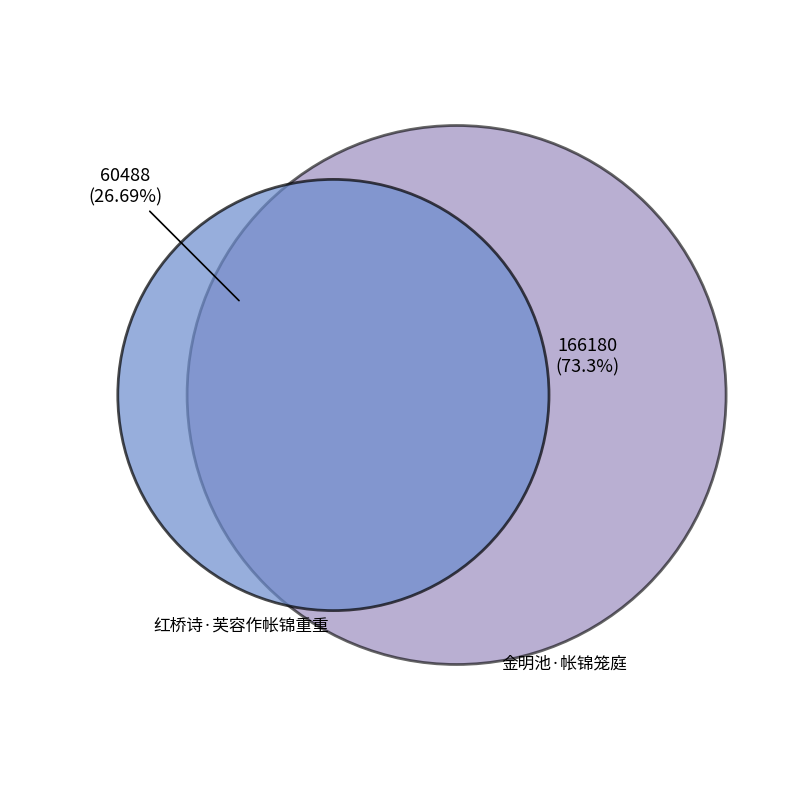

To the nearest percent, what is the difference between the largest and smallest slice percentages?

47%